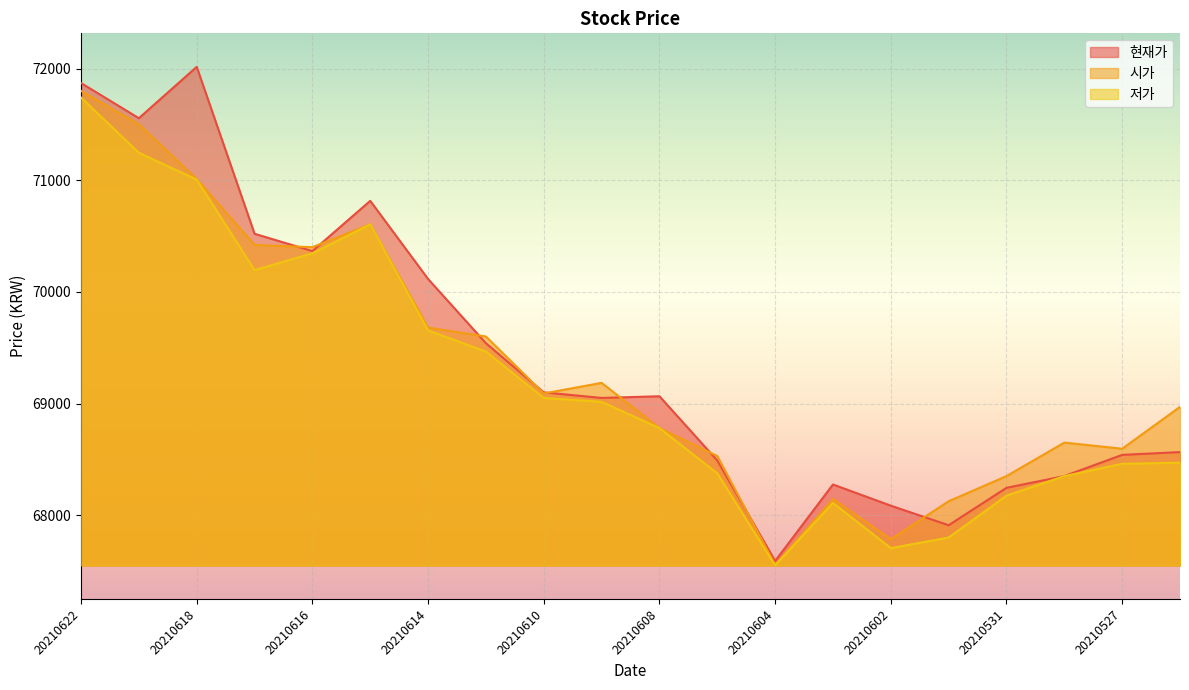

List the series in order of their overall mean, highest first.

현재가, 시가, 저가